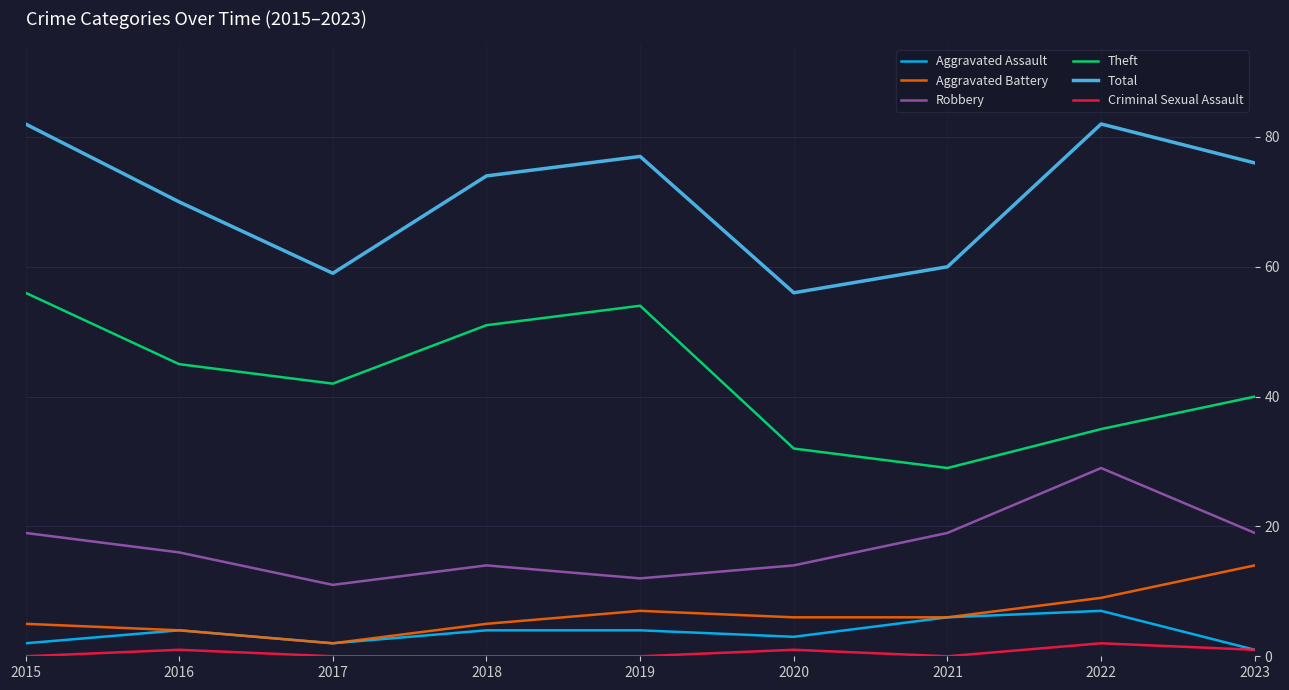

Which series has the largest total across all categories?

Total